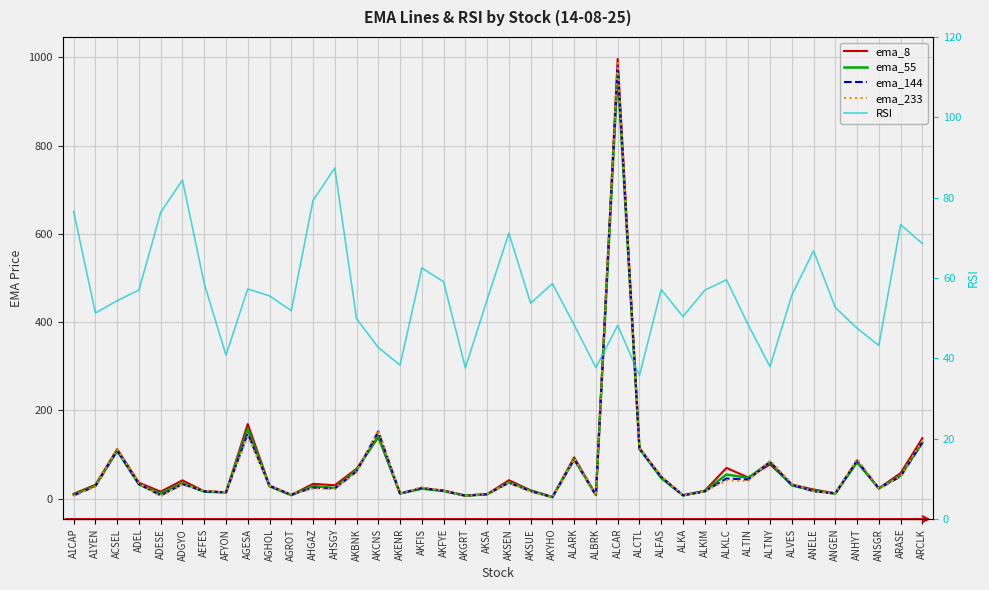

Reading left to right, list all the values displayed in this chart.

ema_8: 11.0	31.3	112.2	36.0	15.7	41.4	16.7	14.2	169.0	29.6	8.1	33.4	30.2	67.7	138.8	11.7	23.3	18.4	6.9	10.0	41.7	18.8	3.7	93.5	8.7	996.5	115.2	48.9	7.6	17.9	69.5	47.7	77.4	31.6	20.7	11.9	84.0	23.3	57.7	136.8
ema_55: 8.8	29.1	108.2	32.0	11.3	35.0	15.7	14.0	157.8	28.0	7.8	28.5	24.0	64.3	142.2	11.6	22.6	17.2	6.7	9.7	37.1	18.0	3.3	89.3	8.2	966.5	112.8	46.5	7.3	16.8	54.5	47.0	82.5	29.9	18.2	11.2	82.5	23.1	52.1	126.6
ema_144: 7.2	28.2	109.2	32.7	7.2	32.7	16.6	14.1	147.3	28.8	8.8	24.8	22.9	61.5	152.1	11.6	24.0	17.4	6.5	10.0	35.9	16.8	3.2	89.2	7.4	978.7	112.7	49.6	7.2	16.3	45.5	43.1	83.5	31.7	16.7	11.7	86.5	23.3	50.0	127.6
ema_233: 6.5	28.1	111.6	34.7	5.6	32.3	17.9	14.2	140.8	29.9	10.1	22.6	23.0	60.7	155.6	11.8	26.0	18.1	6.5	10.1	36.0	15.7	3.3	90.7	7.0	987.4	113.9	51.9	7.2	16.4	41.2	40.0	86.2	34.3	15.9	12.3	90.2	23.1	50.3	131.3
RSI: 76.6	51.3	54.4	57.0	76.3	84.4	58.6	40.8	57.3	55.6	51.9	79.3	87.4	49.9	42.7	38.3	62.5	59.1	37.6	54.6	71.1	53.7	58.6	48.3	37.7	48.2	35.8	57.1	50.4	57.0	59.6	48.3	38.0	55.7	66.8	52.7	47.5	43.2	73.3	68.6